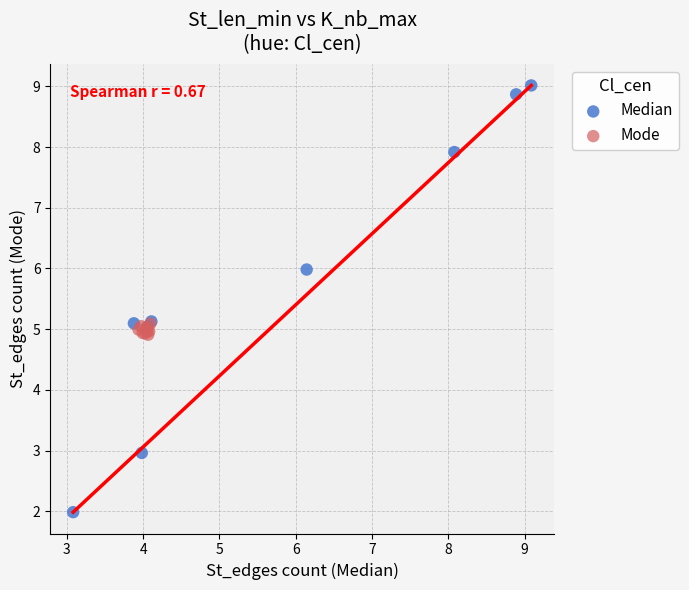

Which series has the largest Y range (max minus min)?

Median